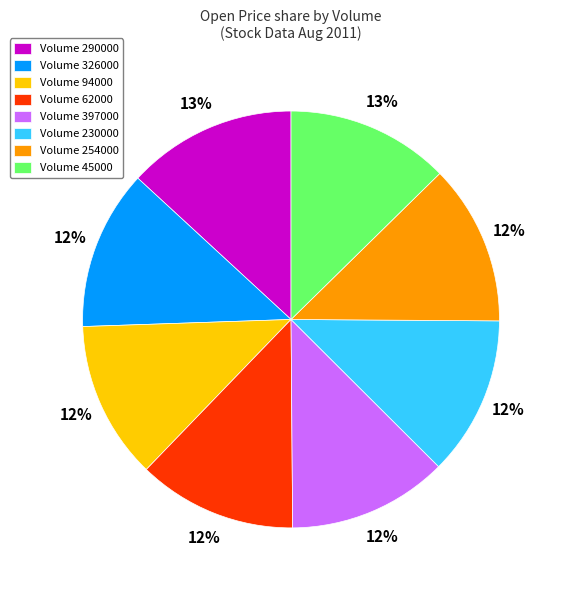

The Volume 254000 slice represents 22% of the pie. True or false?

False